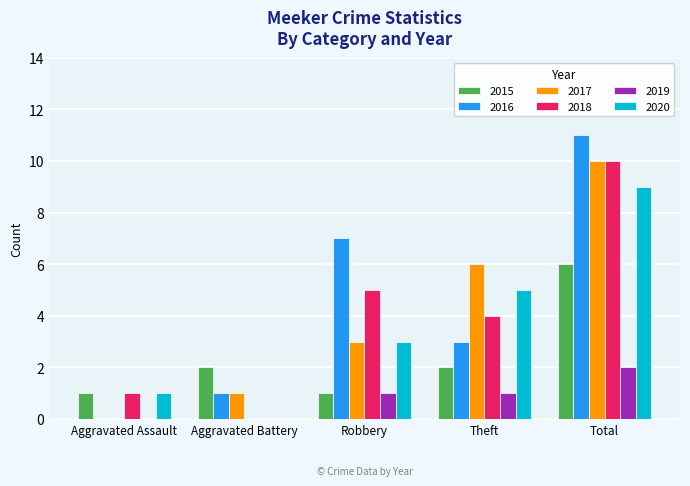

What is the spread (max minus min) of values at Theft?

5